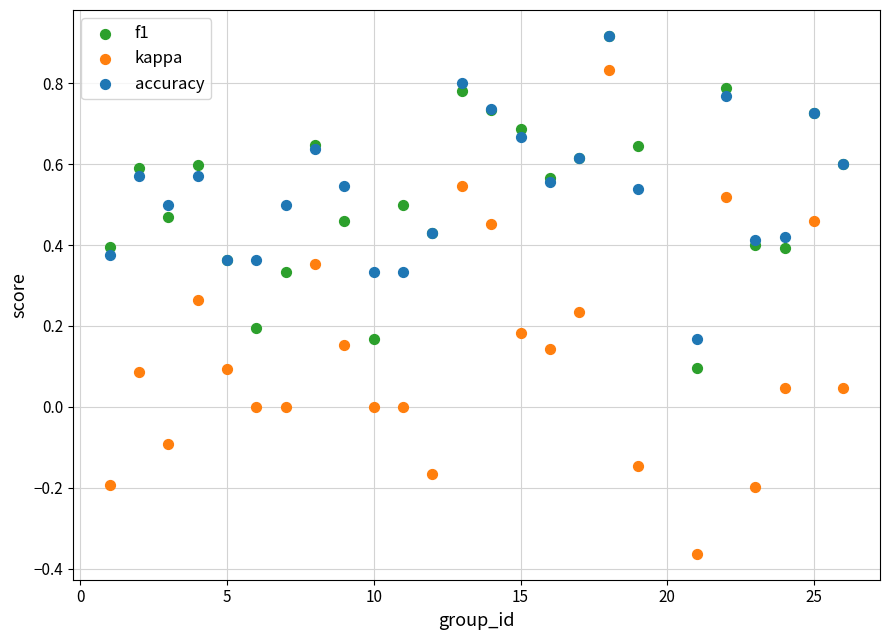

What are all the series names shown in the legend?

f1, kappa, accuracy